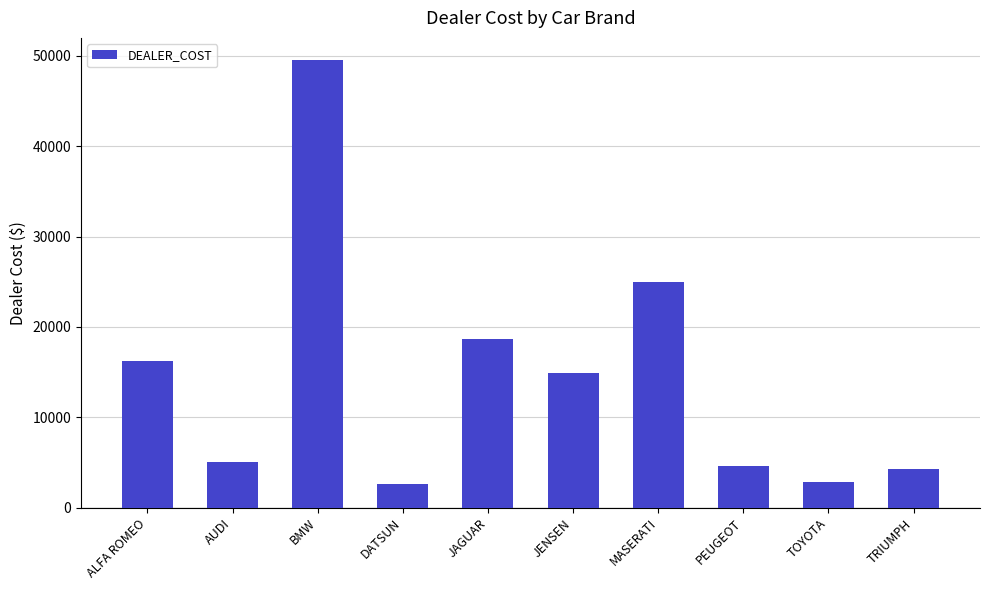

How many distinct data groups are displayed?

1